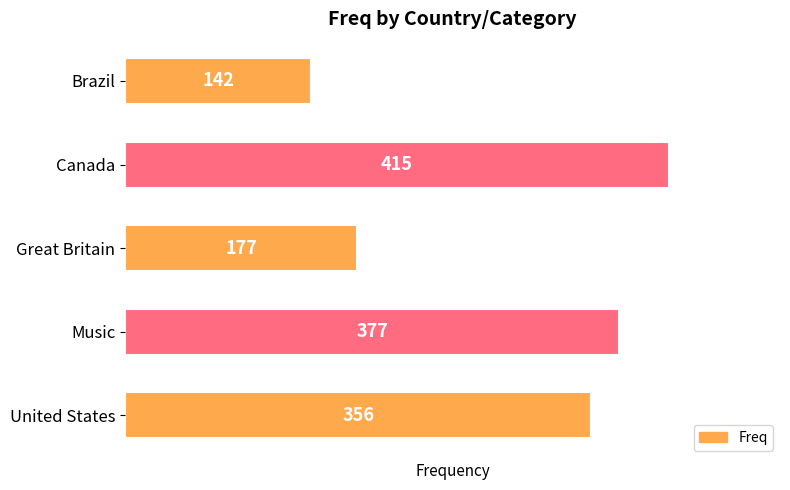

Which has a higher value, Brazil or United States?

United States